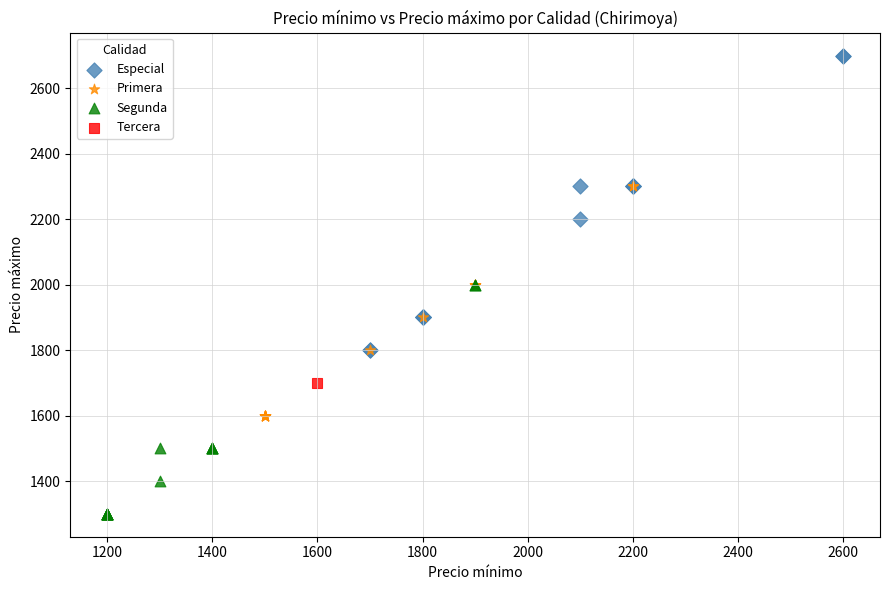

Which series reaches the minimum Y coordinate?

Segunda